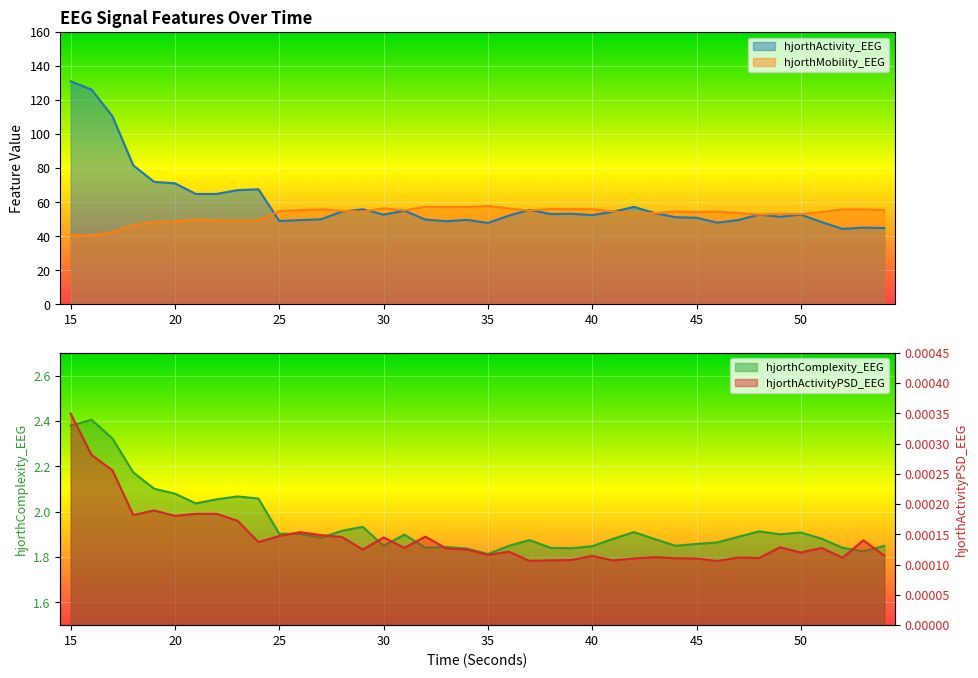

Reading left to right, extract all data points from this chart.

hjorthActivity_EEG: 131.0	126.2	110.5	81.6	71.9	71.1	64.8	64.8	67.1	67.6	49.0	49.5	50.0	54.5	55.8	52.7	55.0	49.8	48.8	49.6	47.8	52.1	55.5	53.0	53.2	52.4	54.4	57.2	53.6	51.2	50.9	48.0	49.5	52.7	51.4	52.7	48.3	44.3	45.1	44.8
hjorthMobility_EEG: 40.6	40.5	42.4	46.5	48.4	48.8	49.8	49.4	49.1	49.3	54.8	55.3	55.8	54.9	54.4	56.4	55.2	57.3	57.1	57.1	57.8	56.3	55.1	56.1	55.9	55.9	54.5	53.1	53.6	54.5	54.2	54.5	53.7	52.7	53.2	53.0	54.2	55.8	55.9	55.4
hjorthComplexity_EEG: 2.4	2.4	2.3	2.2	2.1	2.1	2.0	2.1	2.1	2.1	1.9	1.9	1.9	1.9	1.9	1.8	1.9	1.8	1.8	1.8	1.8	1.8	1.9	1.8	1.8	1.8	1.9	1.9	1.9	1.8	1.9	1.9	1.9	1.9	1.9	1.9	1.9	1.8	1.8	1.8
hjorthActivityPSD_EEG: 0.0	0.0	0.0	0.0	0.0	0.0	0.0	0.0	0.0	0.0	0.0	0.0	0.0	0.0	0.0	0.0	0.0	0.0	0.0	0.0	0.0	0.0	0.0	0.0	0.0	0.0	0.0	0.0	0.0	0.0	0.0	0.0	0.0	0.0	0.0	0.0	0.0	0.0	0.0	0.0